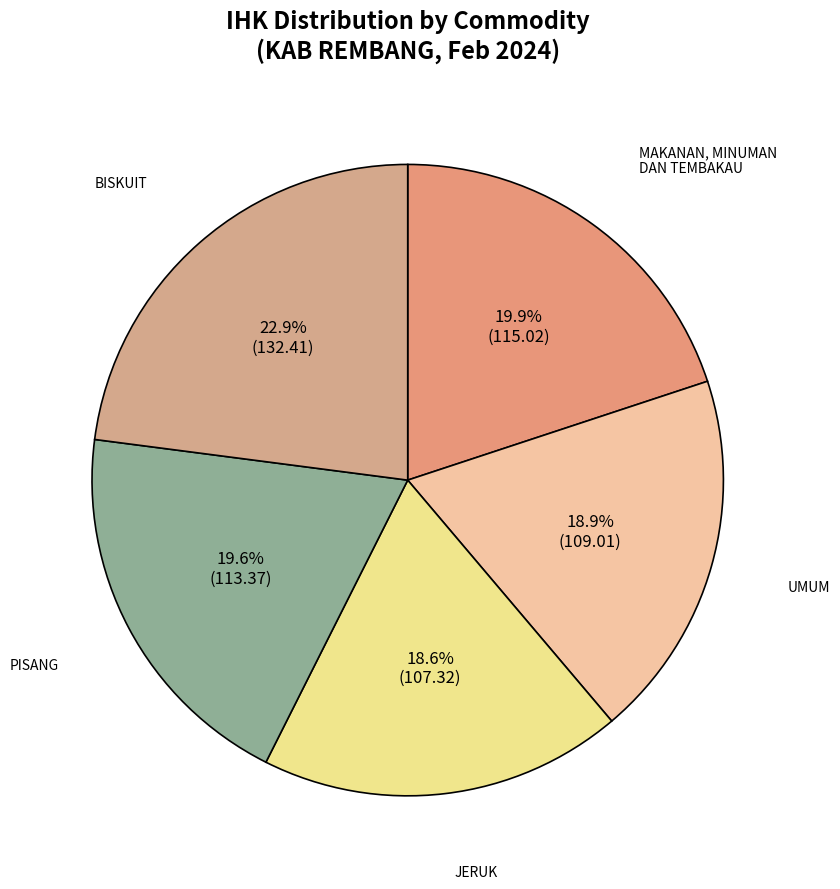

How many slices are in this pie chart?

5